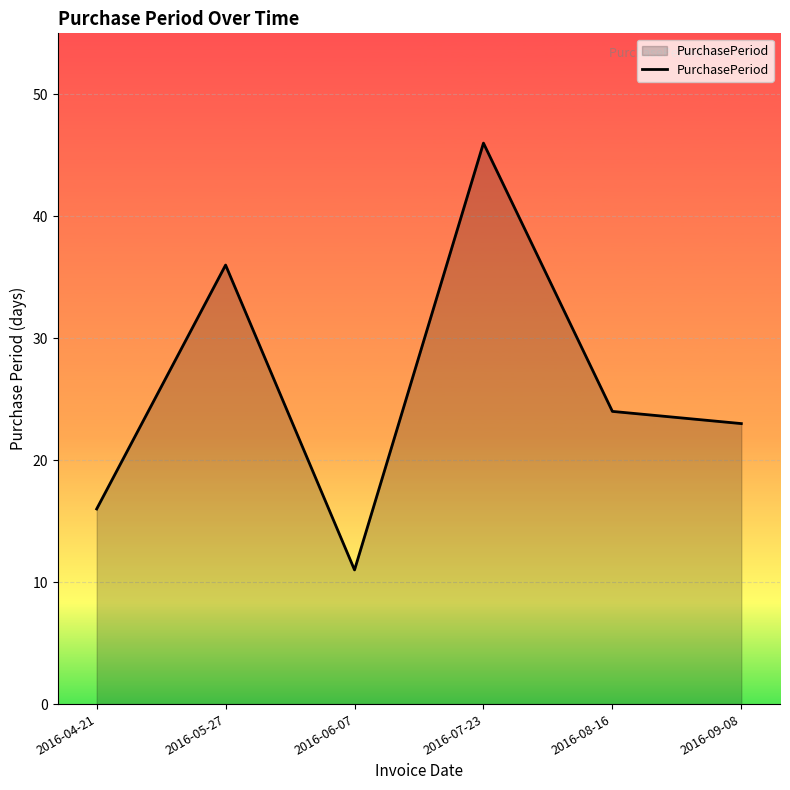

What is the difference between the values at 2016-05-27 and 2016-09-08?

13